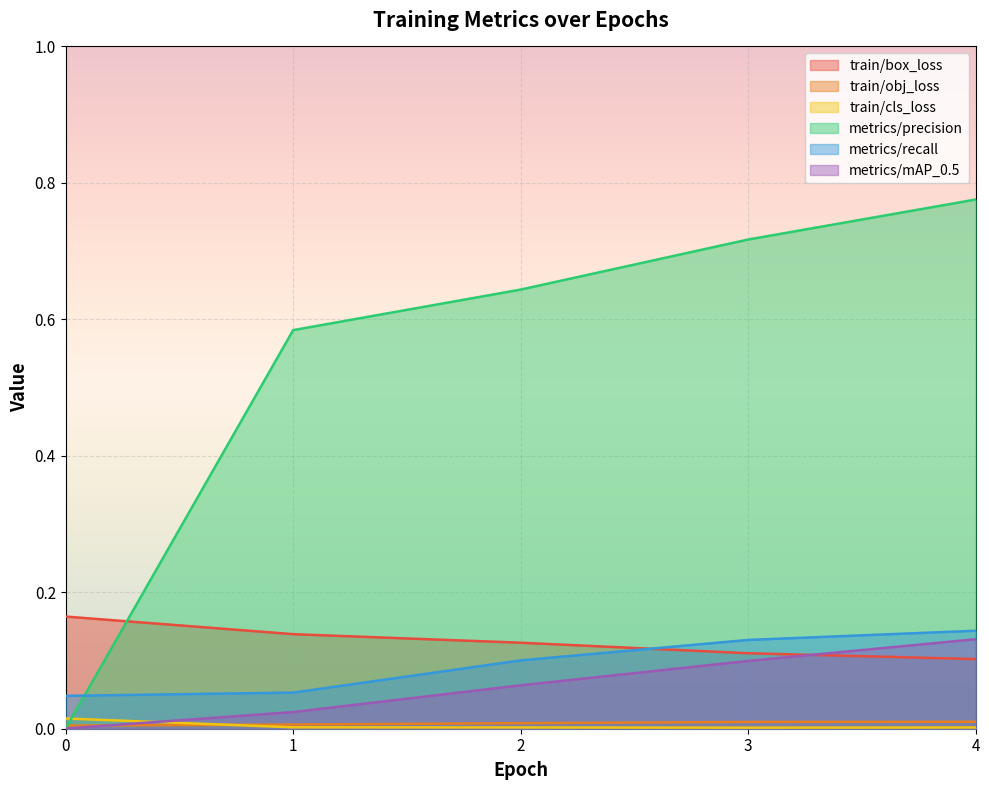

What is the difference between the second highest and second lowest values in the metrics/mAP_0.5 series?

0.1